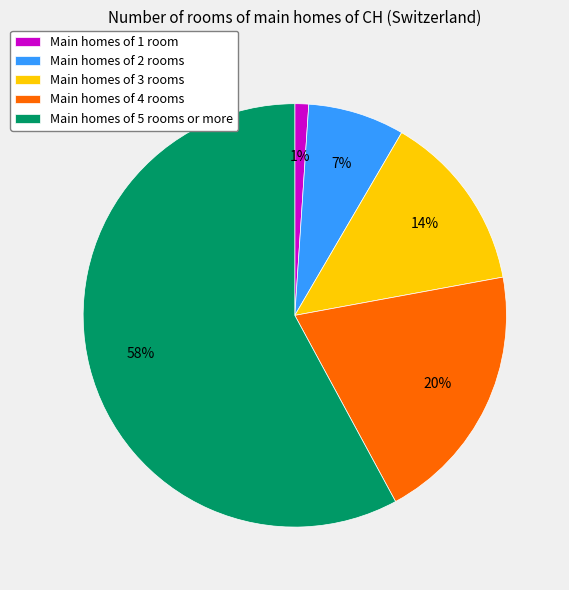

To the nearest percent, what is the average slice percentage?

20%